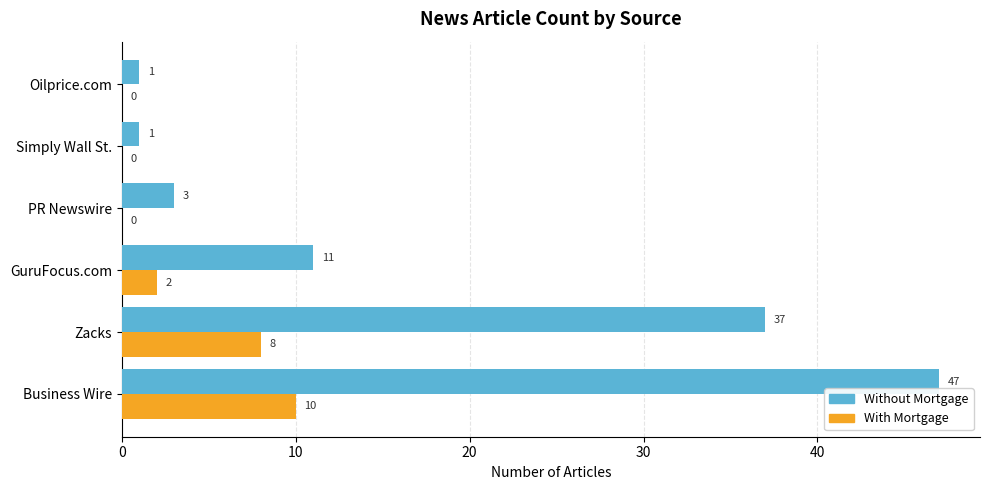

The value of Without Mortgage at GuruFocus.com is 11. True or false?

True